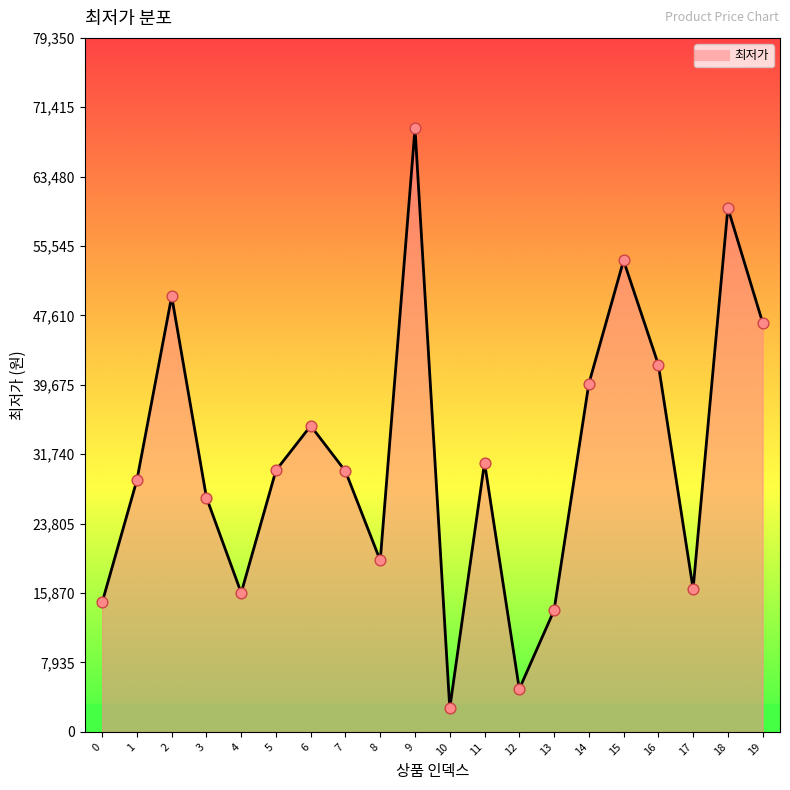

What is the change in value from 8 to 16?

+22400